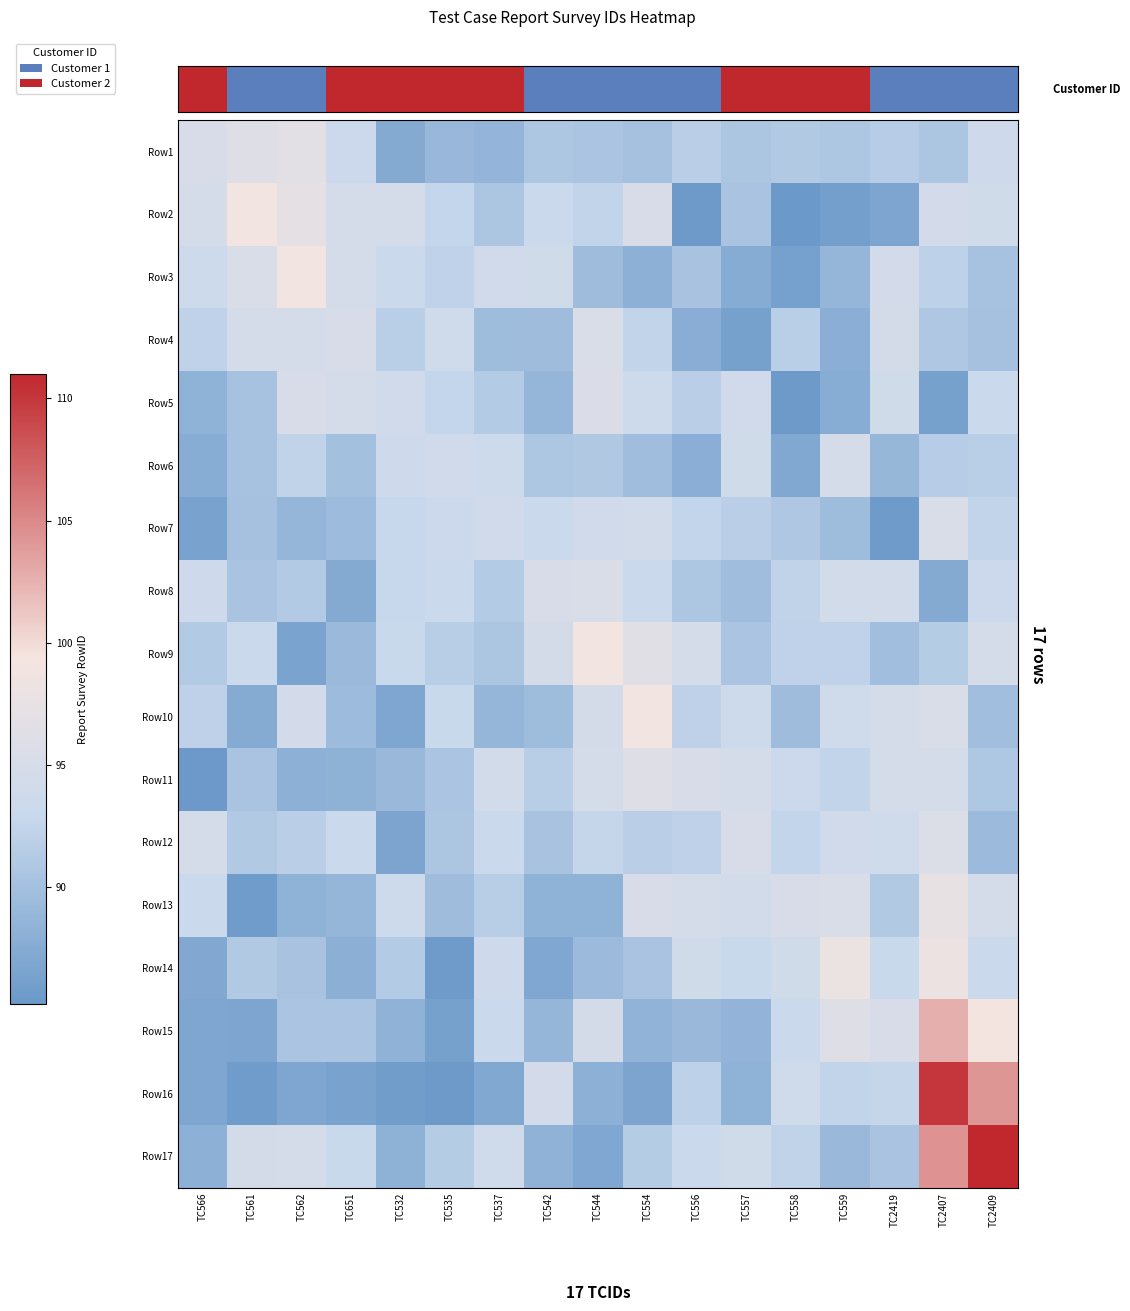

What is the difference between the highest and lowest values at TC2409?

21.7